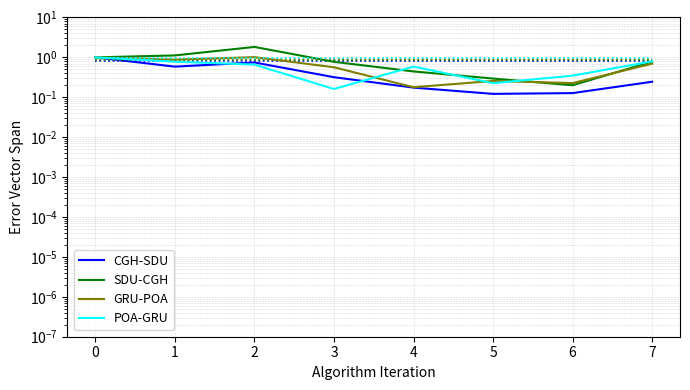

Where is the first local maximum for GRU-POA?

2